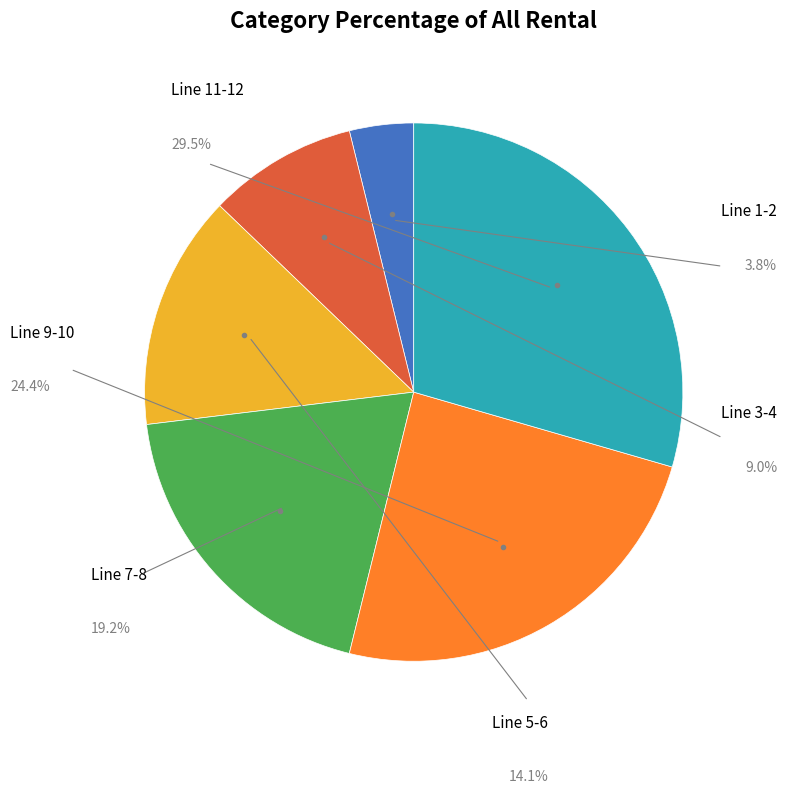

Approximately how many times larger is the value at Line 4 compared to Line 10?

0.4